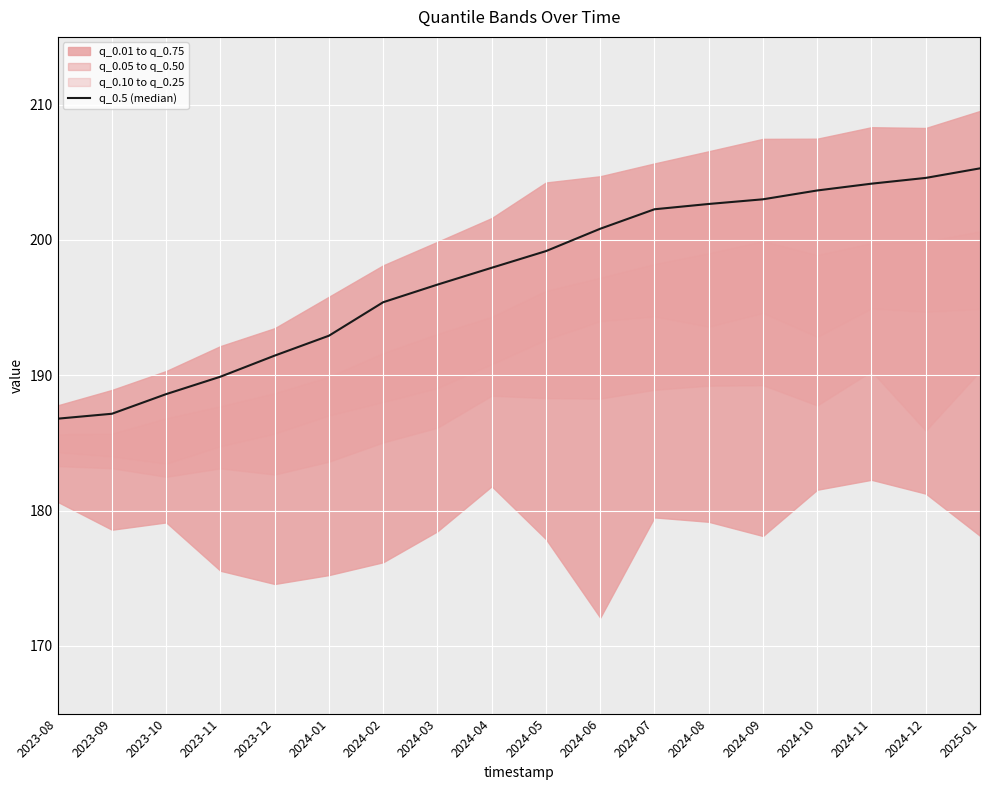

Approximately how many times larger is the value at 2024-02 compared to 2024-01?

1.0